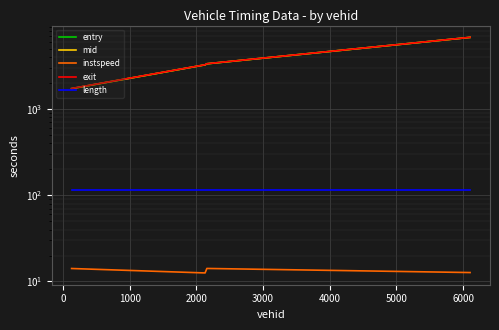

What is the difference between the maximum and minimum values in the entry series?

5038.0